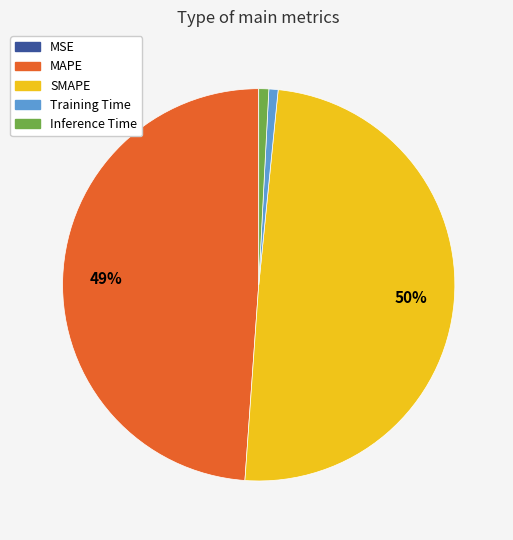

To the nearest percent, what is the combined percentage of SMAPE and MAPE?

98%